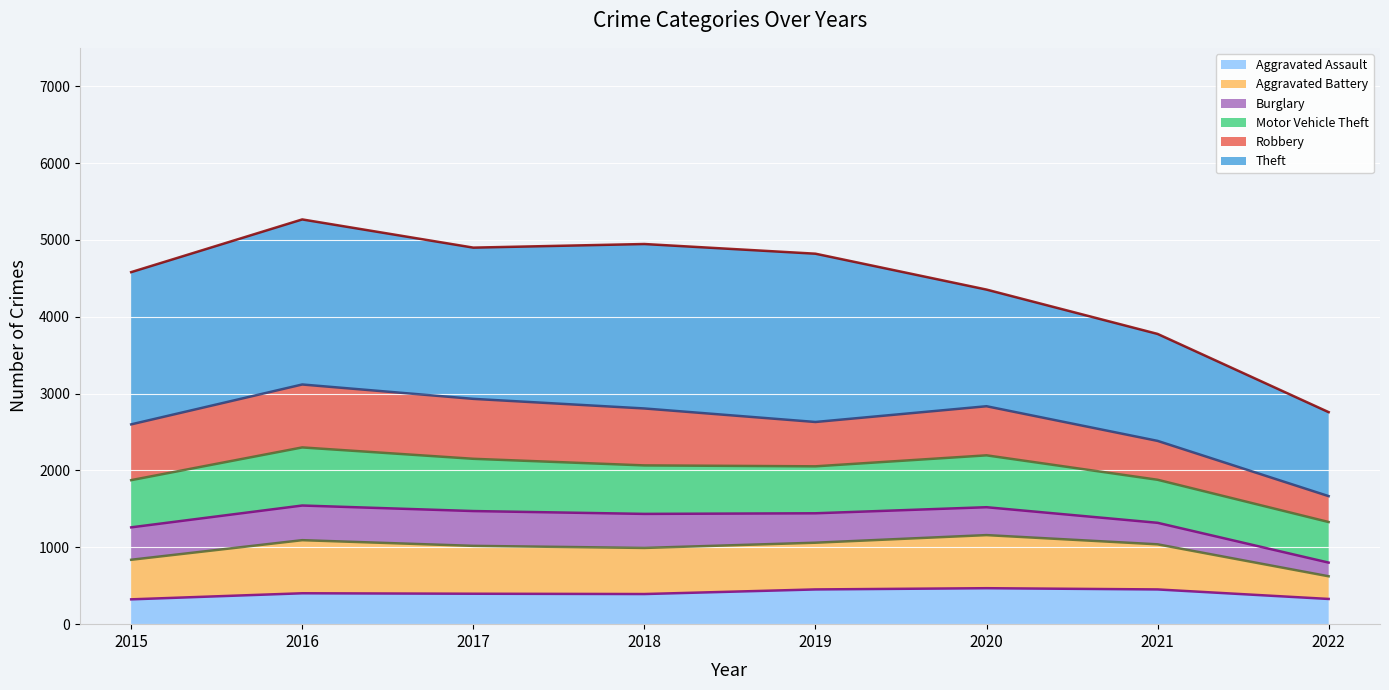

Which series has the largest total across all categories?

Theft (cumulative line)